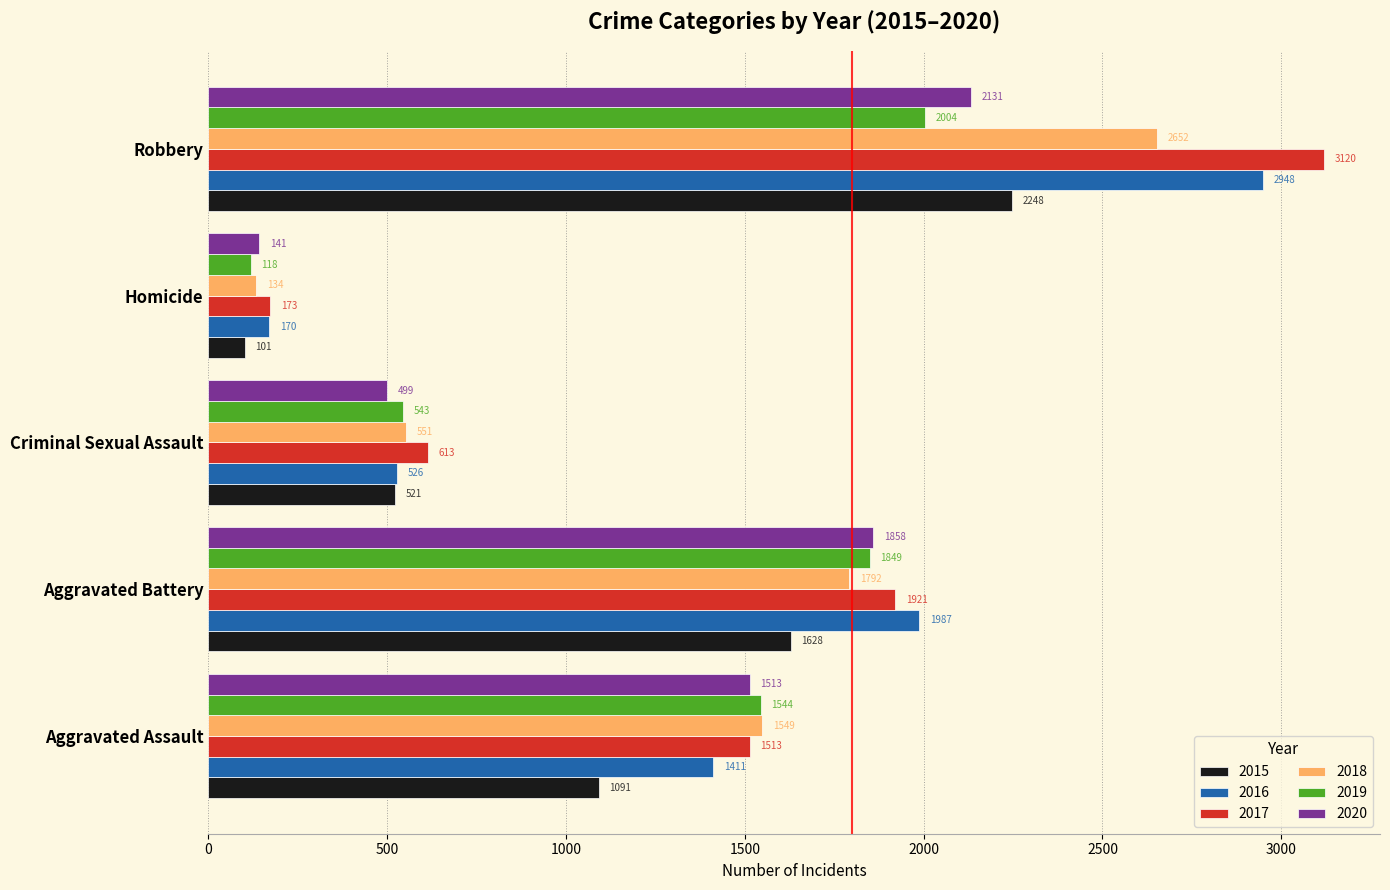

What are all the series names shown in the legend?

2015, 2016, 2017, 2018, 2019, 2020